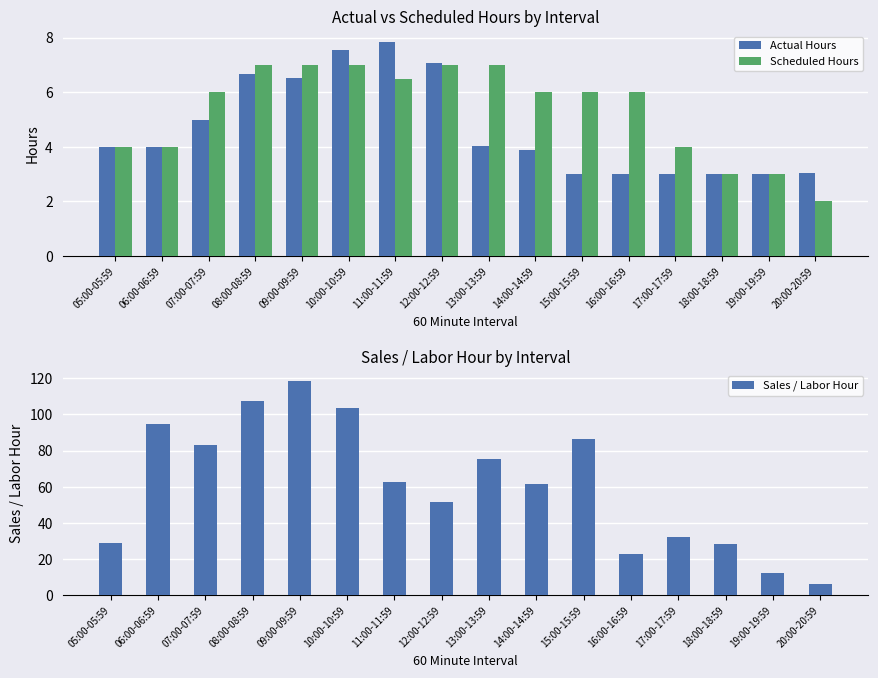

What is the label of the 8th bar from the right?

13:00-13:59